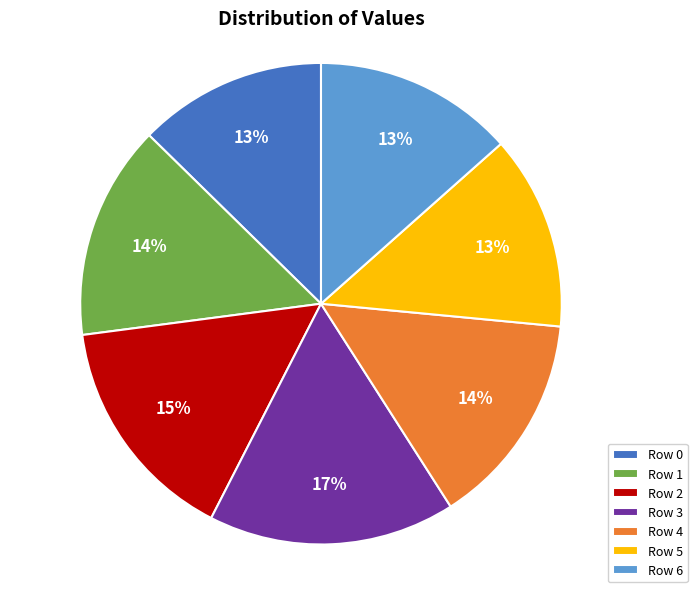

True or false: Row 5 accounts for 13% of the total.

True